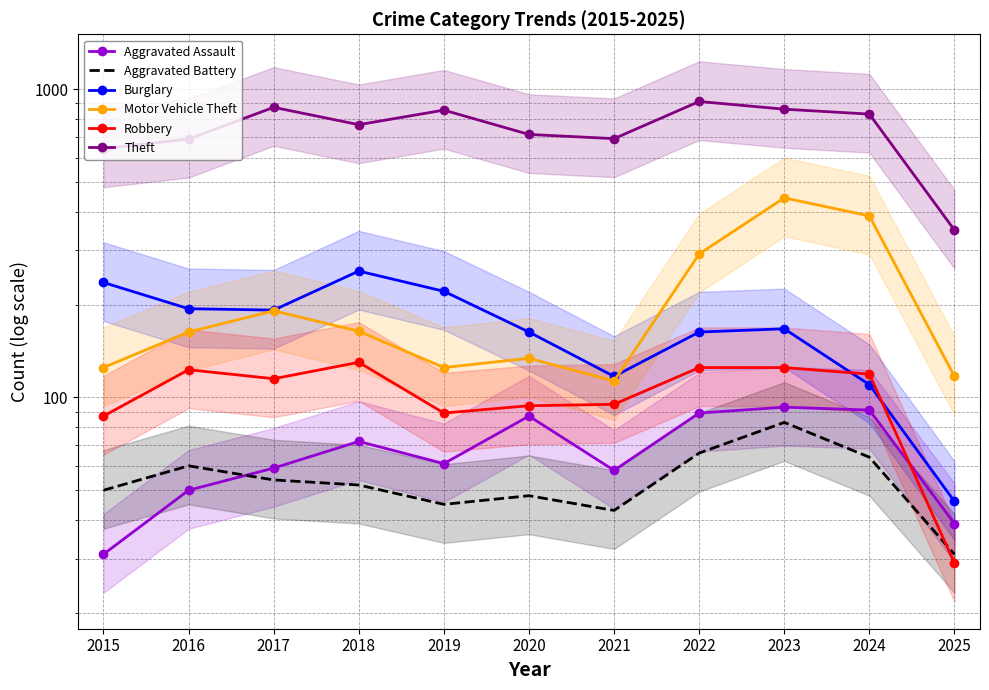

At 2018, list the series in order from largest to smallest.

Theft, Burglary, Motor Vehicle Theft, Robbery, Aggravated Assault, Aggravated Battery